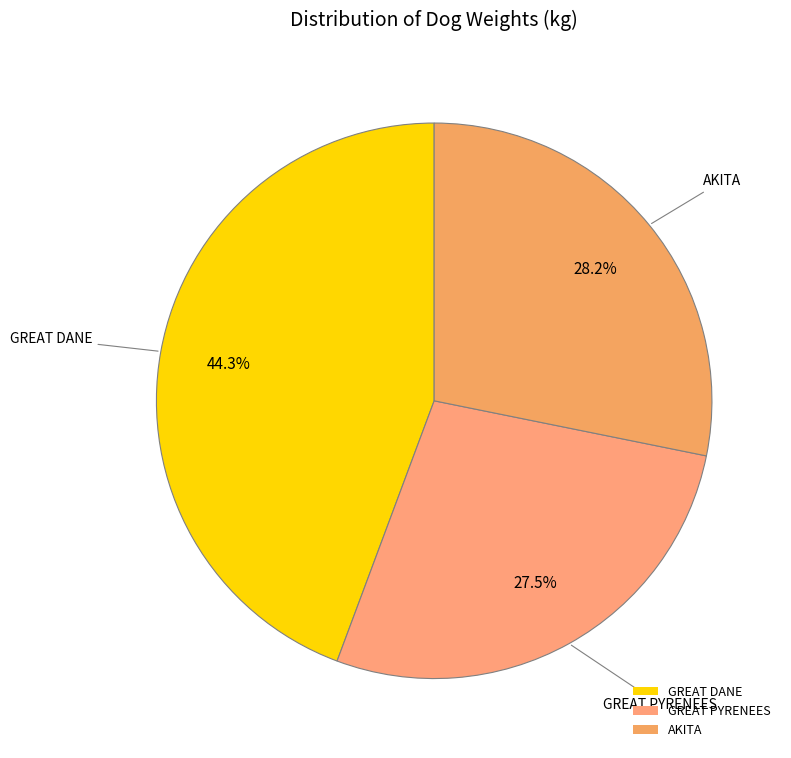

What portion of the pie excludes AKITA?

71.8%